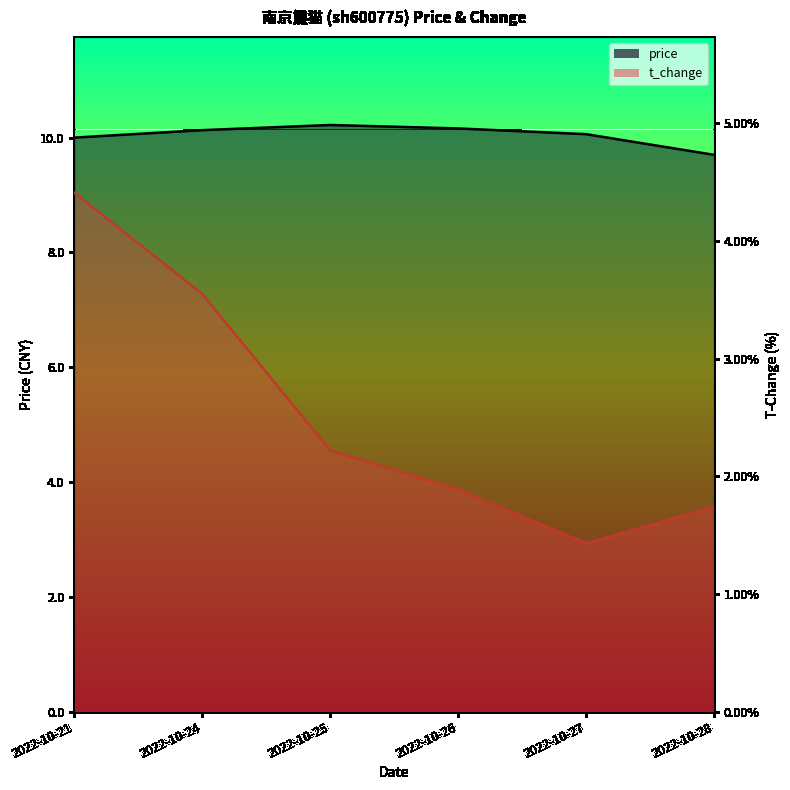

What are all the series names shown in the legend?

price, t_change